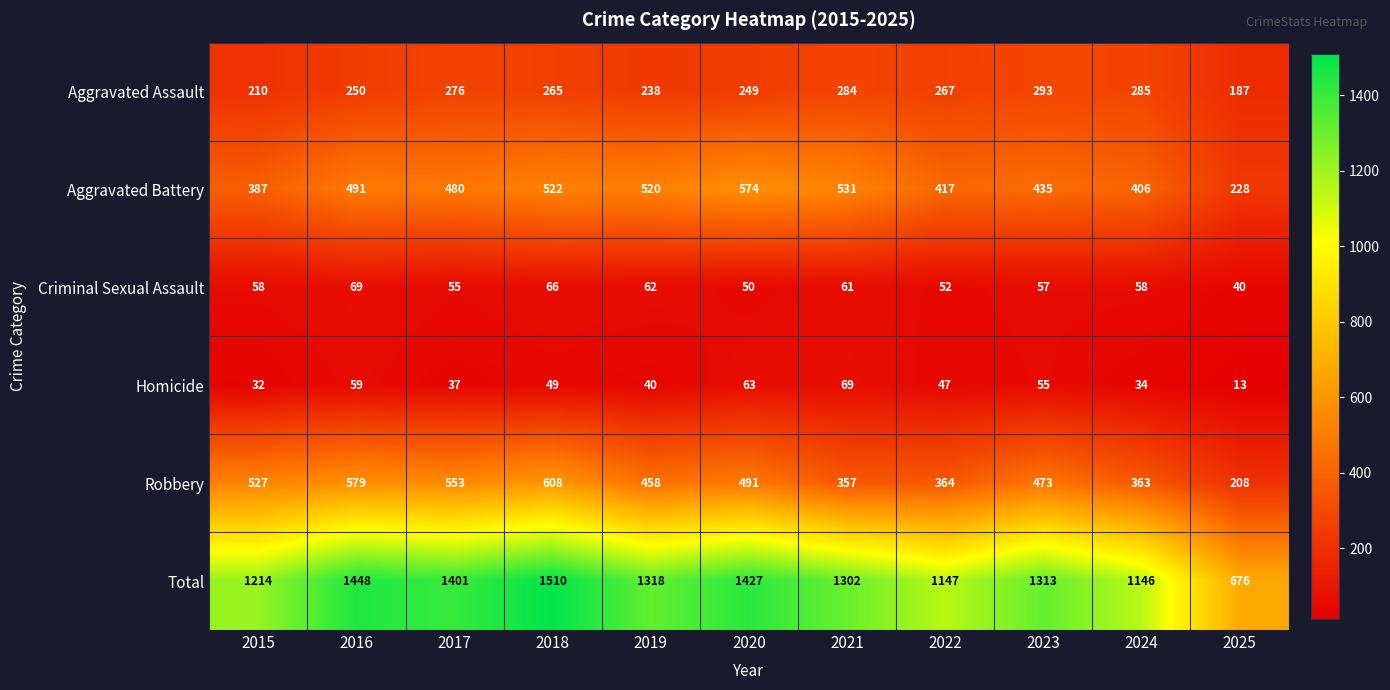

The Aggravated Battery series shows 531 at 2021. True or false?

True